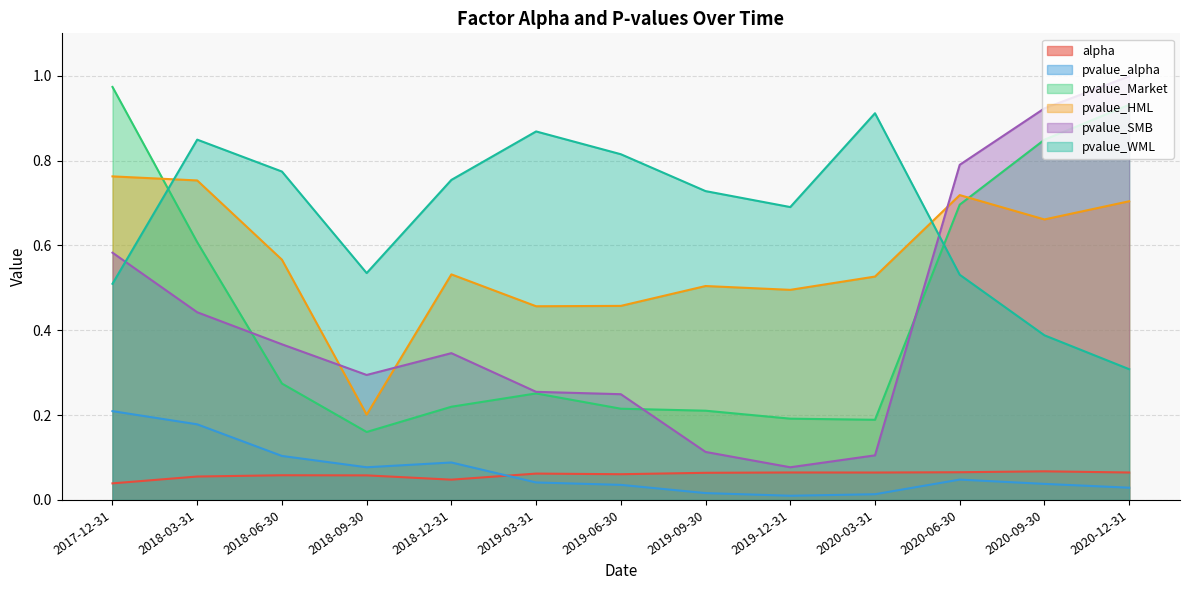

What is the label of the 5th point from the right?

2019-12-31